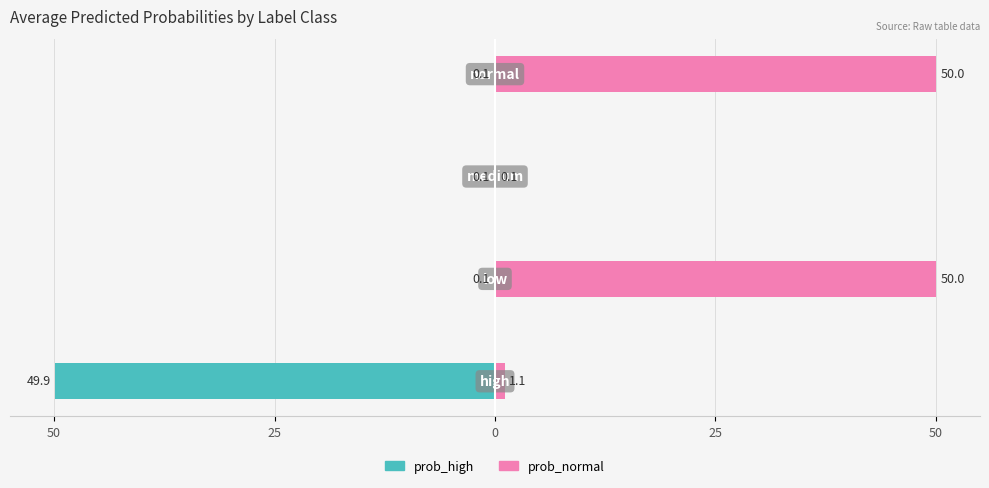

Reading left to right, what are all the values shown in this chart?

prob_high: -49.9	-0.1	-0.1	-0.1
prob_normal: 1.1	50.0	0.1	50.0